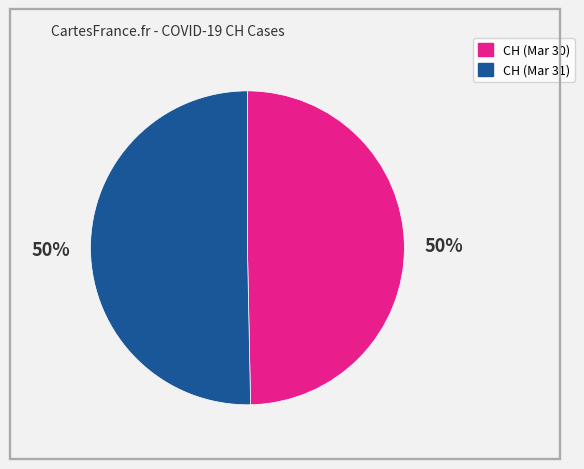

To the nearest percent, what is the average slice percentage?

50%